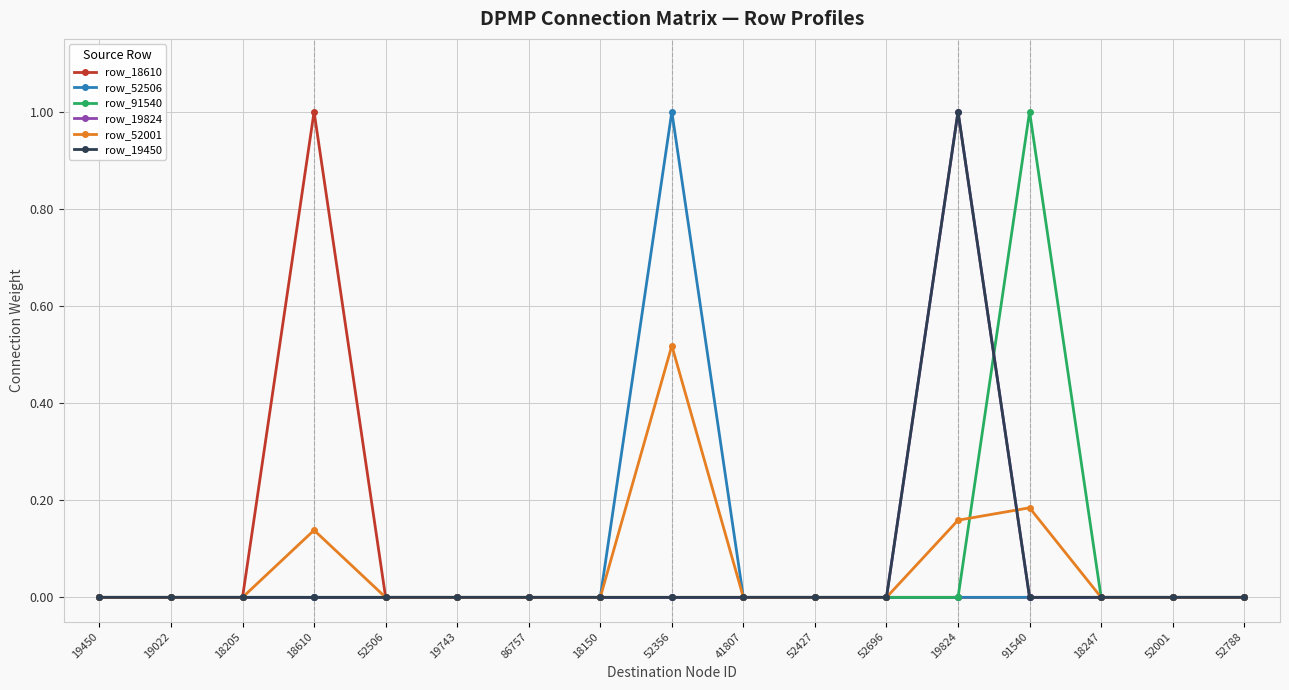

Does the chart have visible grid lines?

Yes